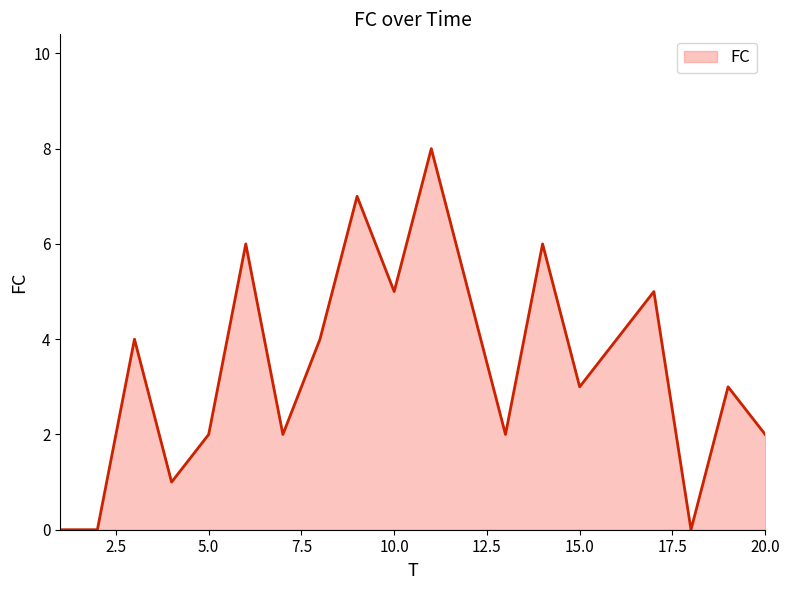

What is the difference between the maximum and minimum values?

8